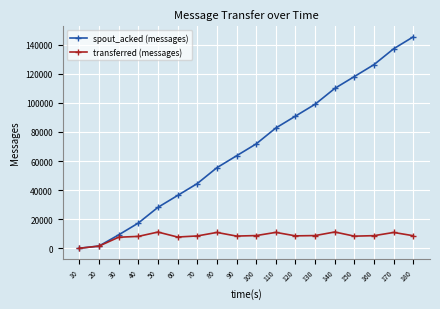

Which series has the largest total across all categories?

spout_acked (messages)